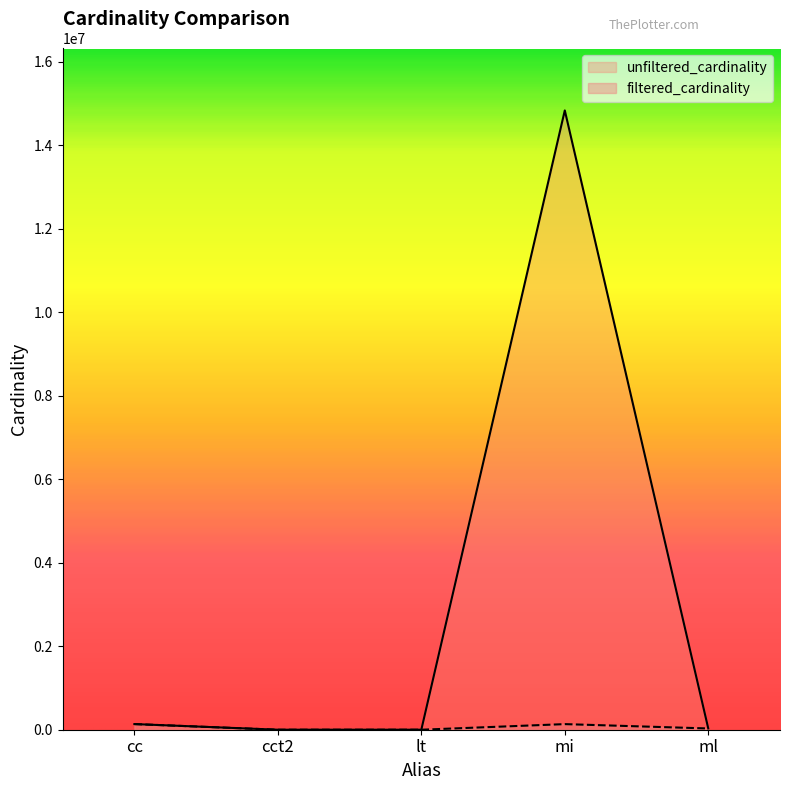

Which label corresponds to the largest value in the chart?

mi